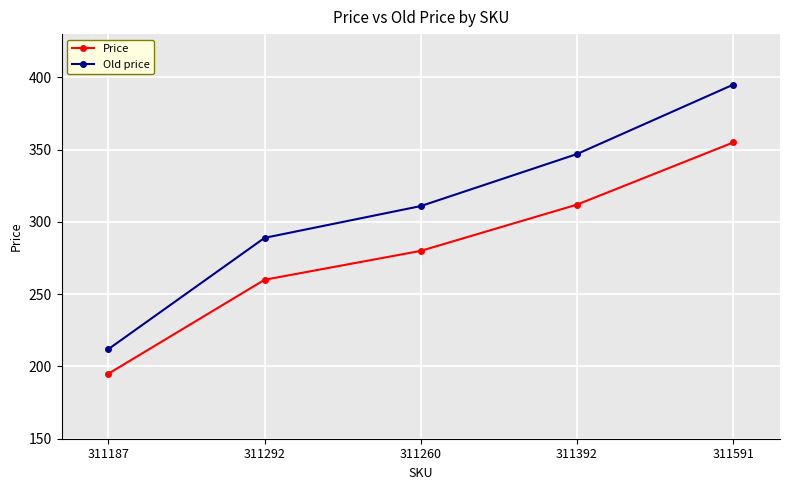

How many distinct data groups are displayed?

2